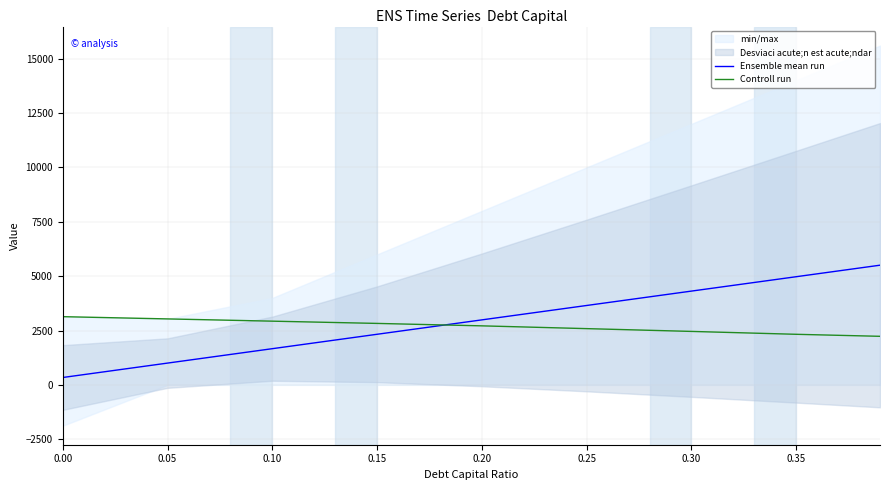

The value of Ensemble mean run at 0.30 is 6440.9. True or false?

False